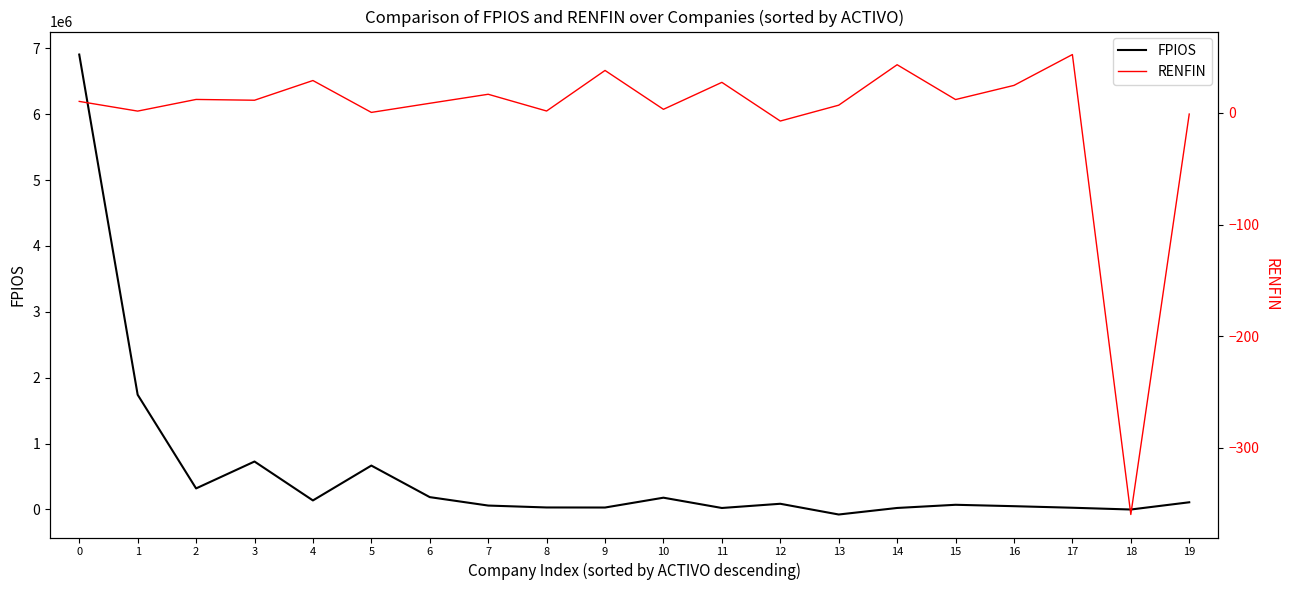

Count the number of data series in this chart.

2